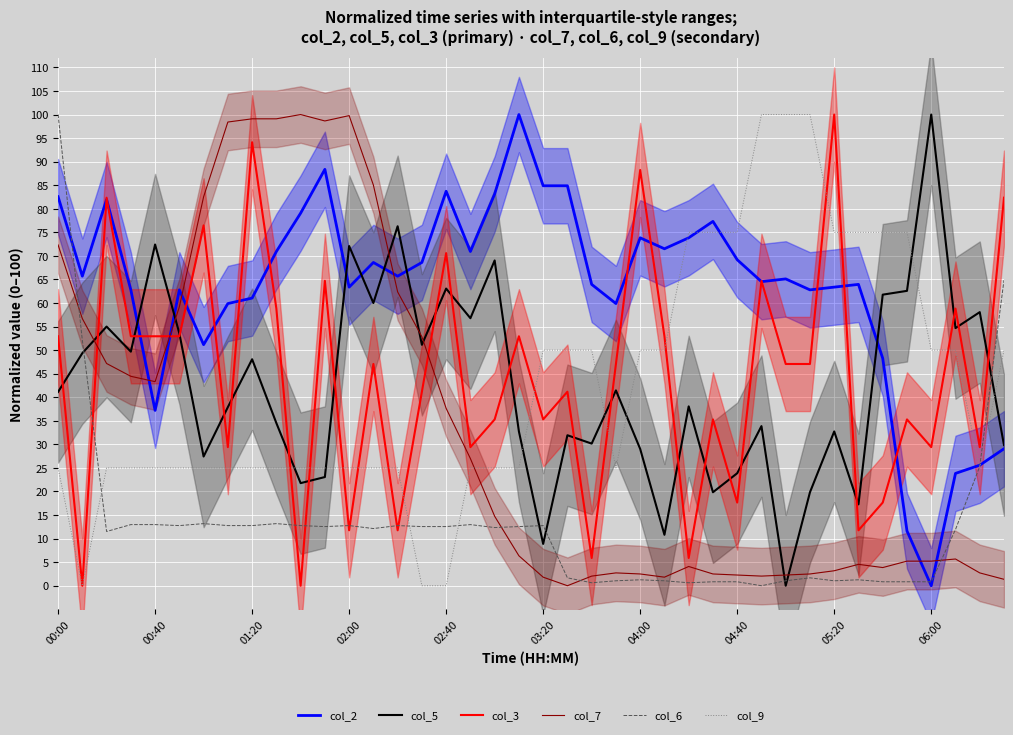

The value of col_9 at 15 is 0.0. True or false?

True